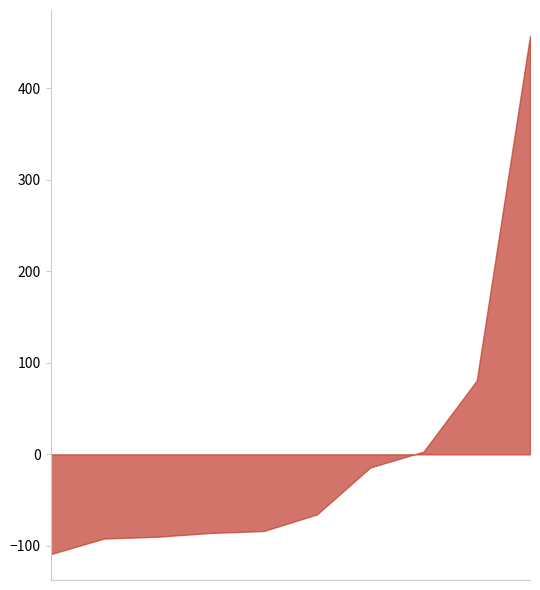

What is the difference between the maximum and minimum values?

566.1